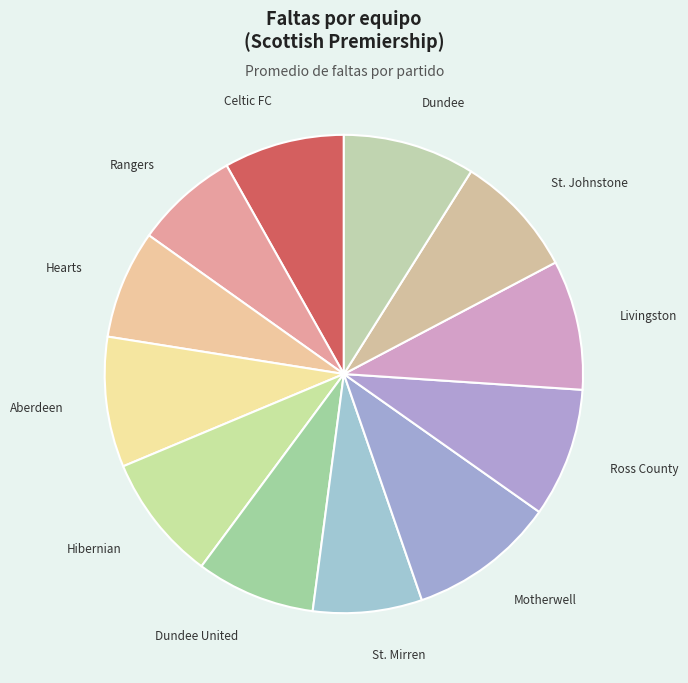

The Aberdeen slice represents 1% of the pie. True or false?

False